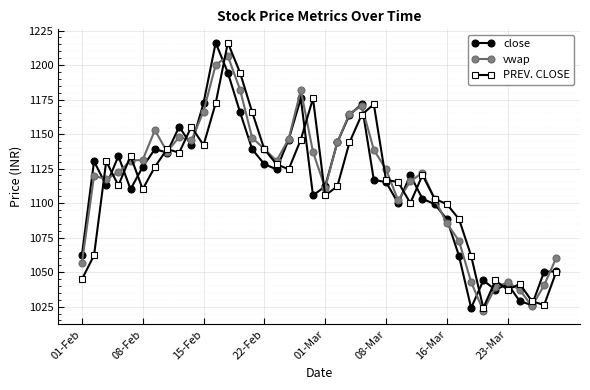

True or false: vwap has more than 2 points higher than both neighbors.

True